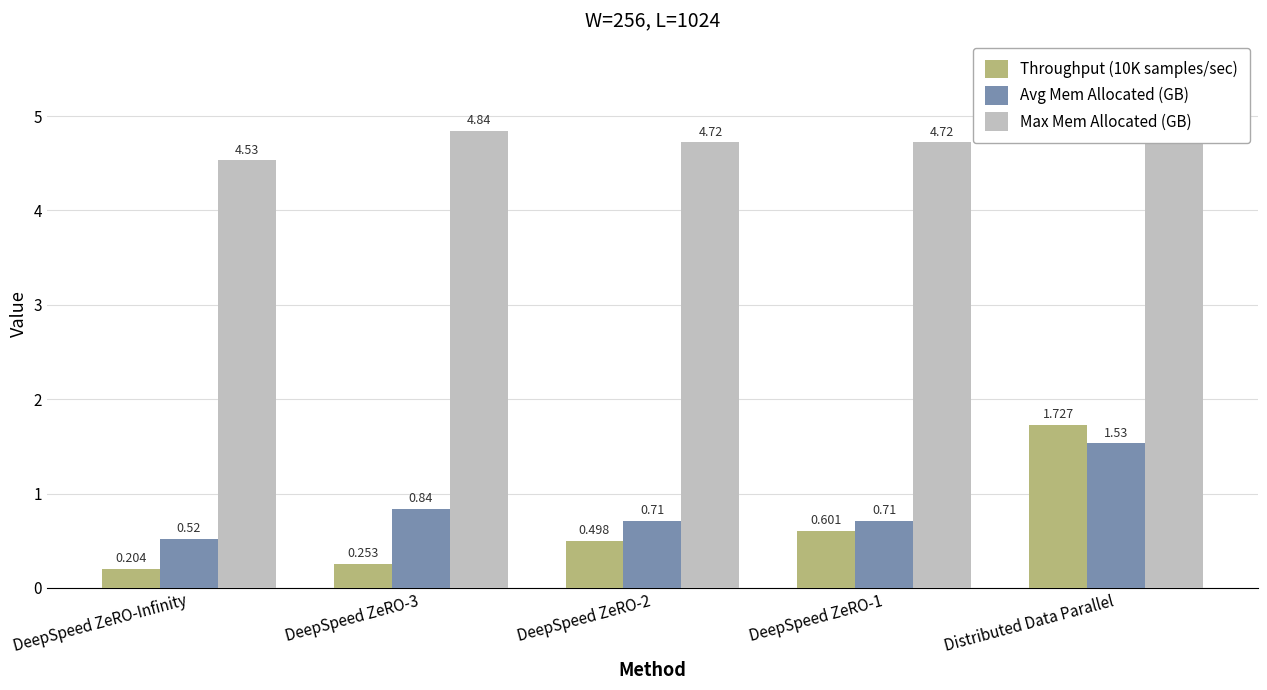

How many bars are there in total?

15